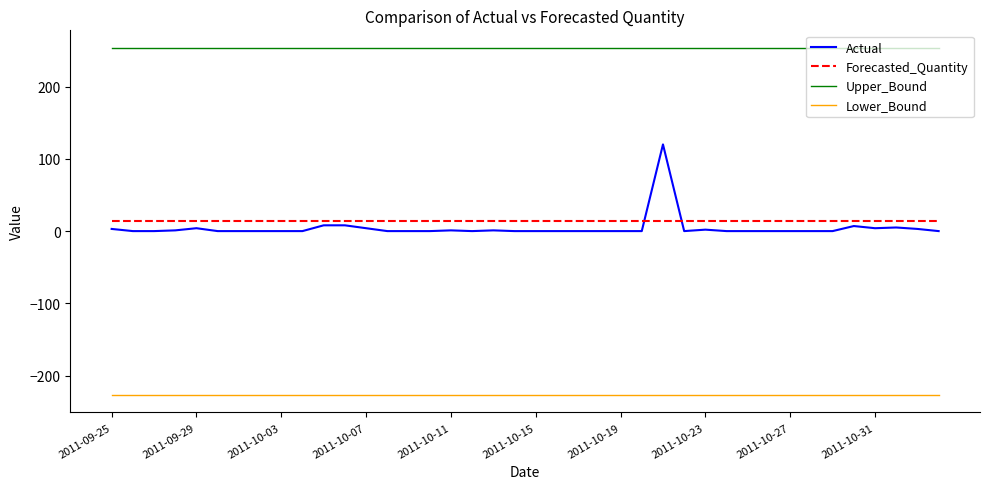

What is the smallest value displayed?

-227.0